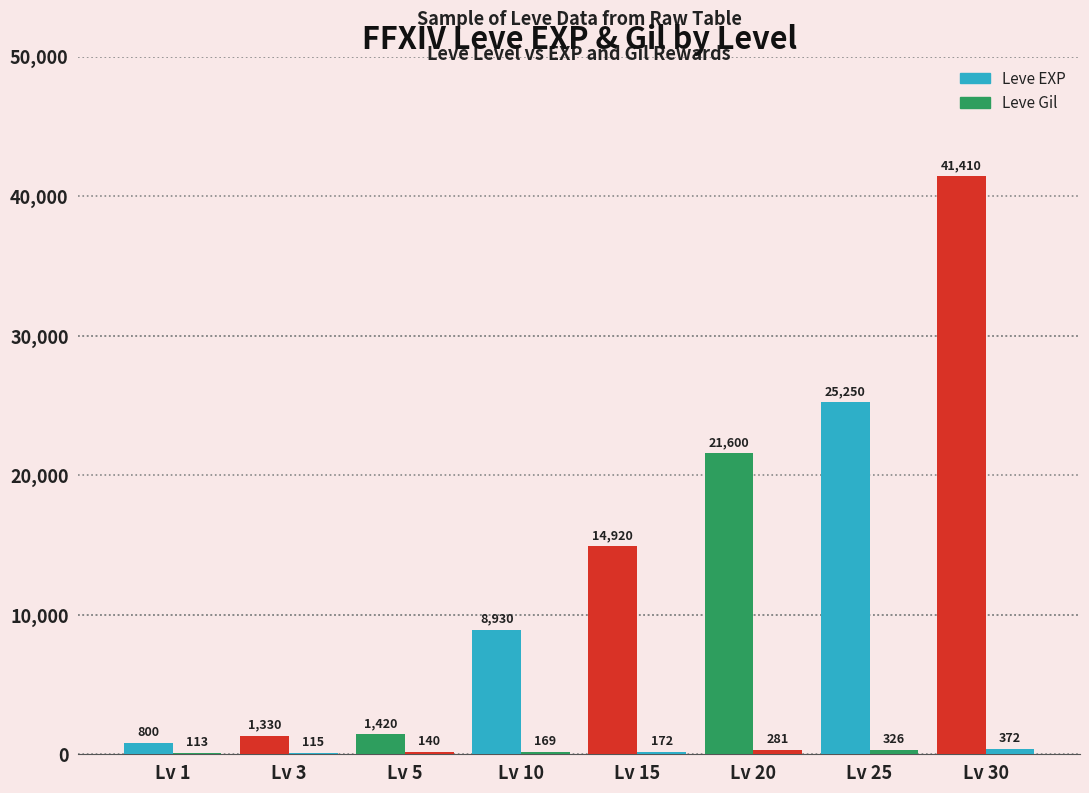

How many series are shown in this chart?

2